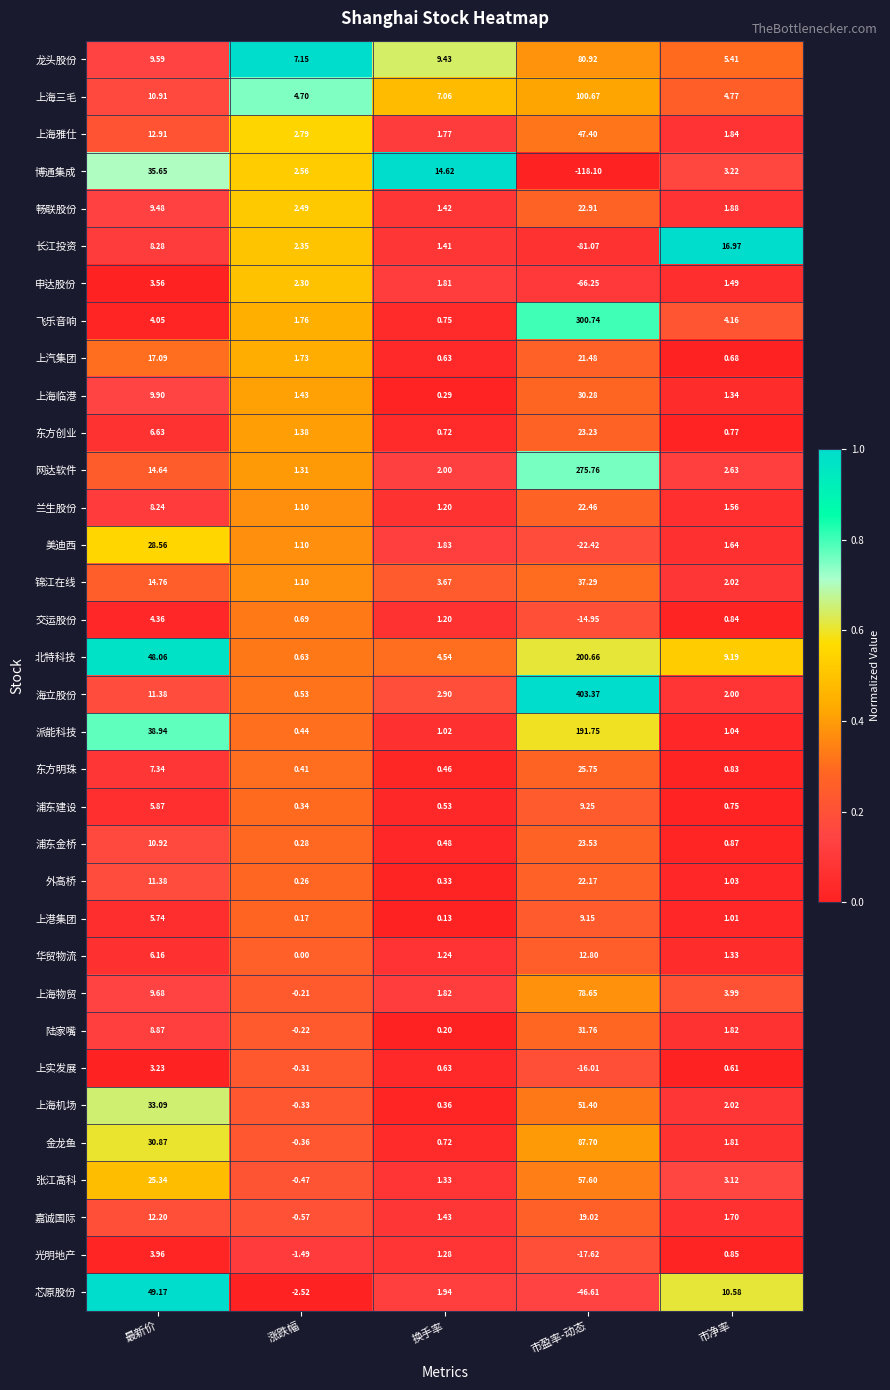

Which series has the widest spread of values?

海立股份